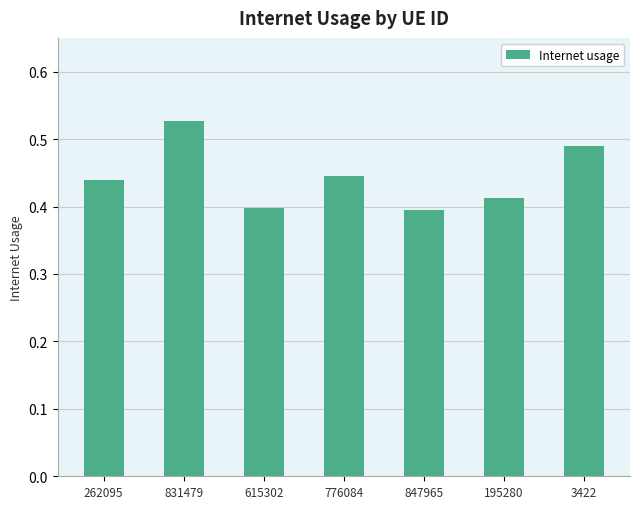

Which has a higher value, 195280 or 3422?

3422